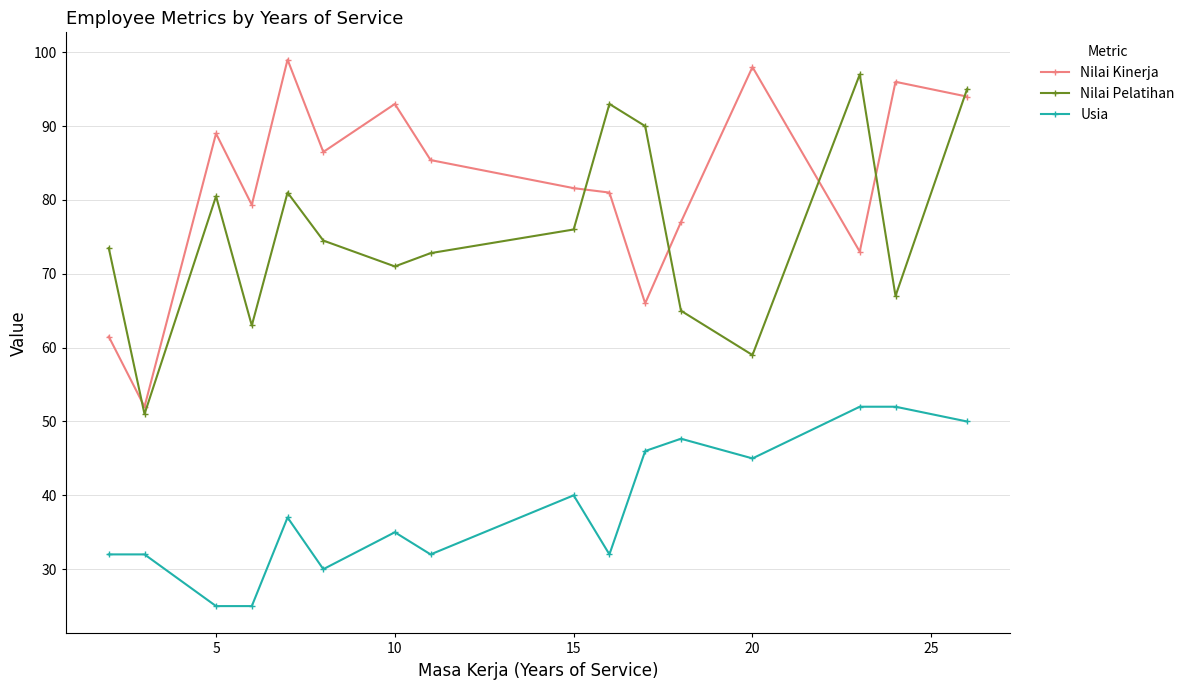

Reading left to right, transcribe all the data shown in this chart.

Nilai Kinerja: 61.5	52.0	89.0	79.3	99.0	86.5	93.0	85.4	81.6	81.0	66.0	77.0	98.0	73.0	96.0	94.0
Nilai Pelatihan: 73.5	51.0	80.5	63.0	81.0	74.5	71.0	72.8	76.0	93.0	90.0	65.0	59.0	97.0	67.0	95.0
Usia: 32.0	32.0	25.0	25.0	37.0	30.0	35.0	32.0	40.0	32.0	46.0	47.7	45.0	52.0	52.0	50.0